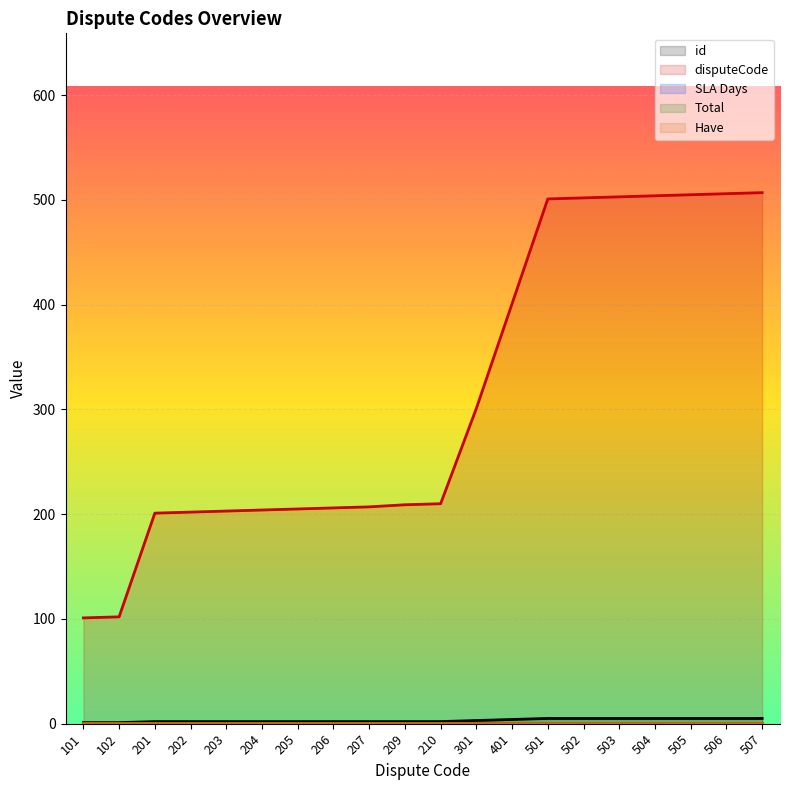

The SLA Days series shows 0 at 507. True or false?

True